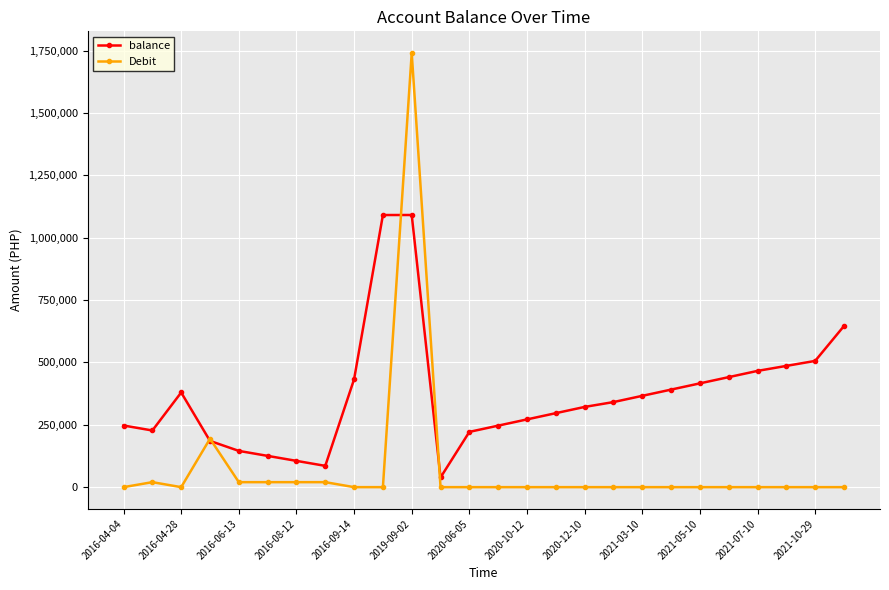

Which series has the largest range (max minus min)?

Debit